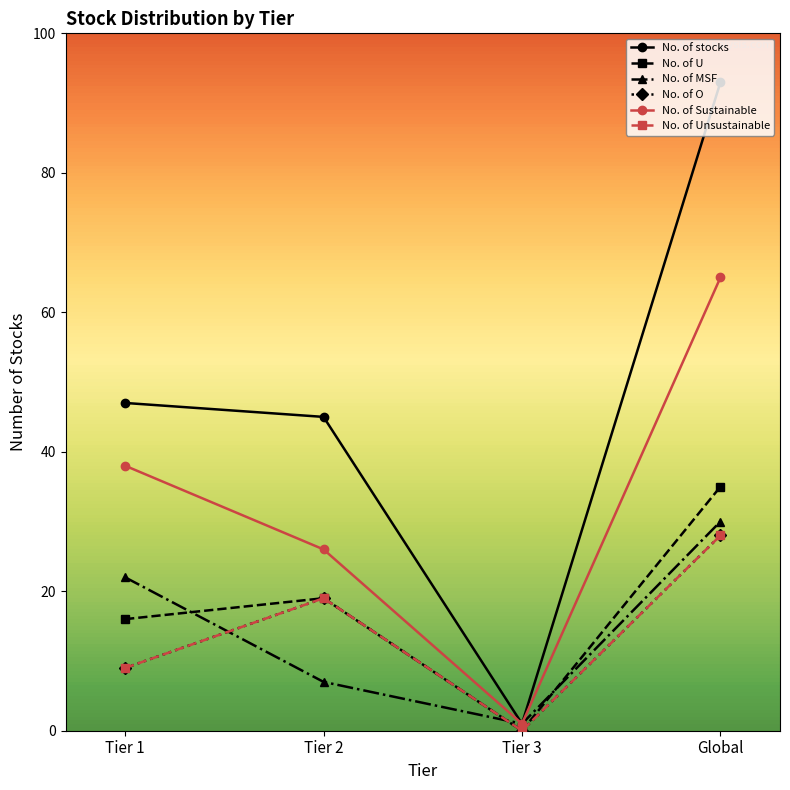

Is this an area chart (filled region under the line)?

No